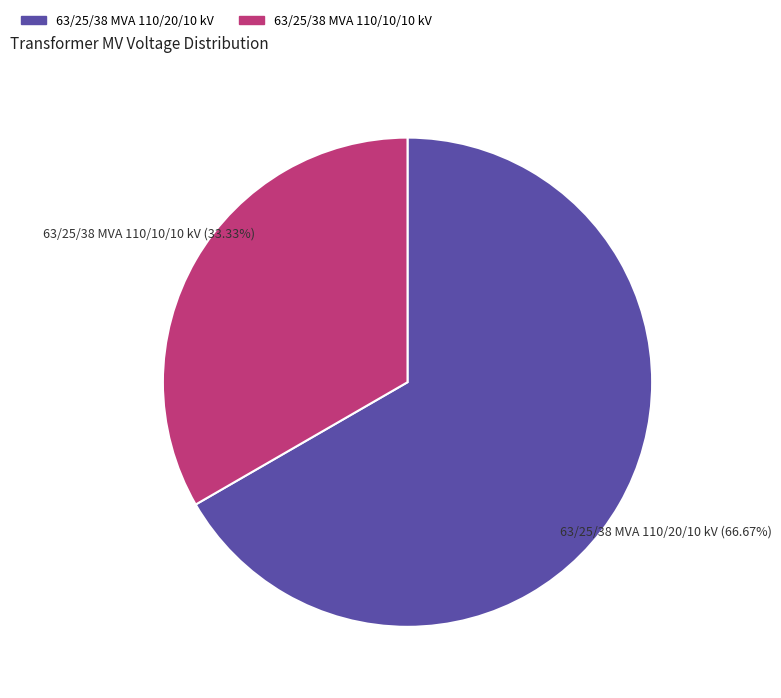

The 63/25/38 MVA 110/10/10 kV slice represents 47% of the pie. True or false?

False